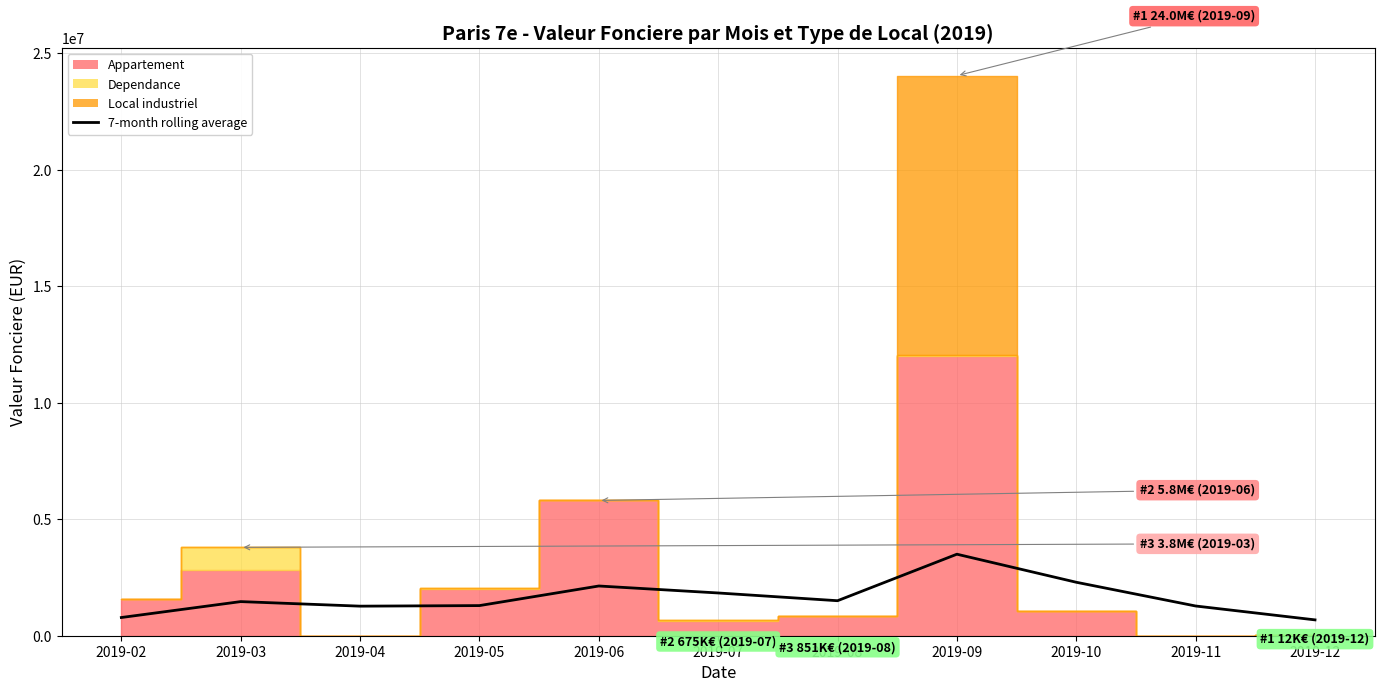

What is the difference between the values at 2019-10 and 2019-08?

792198